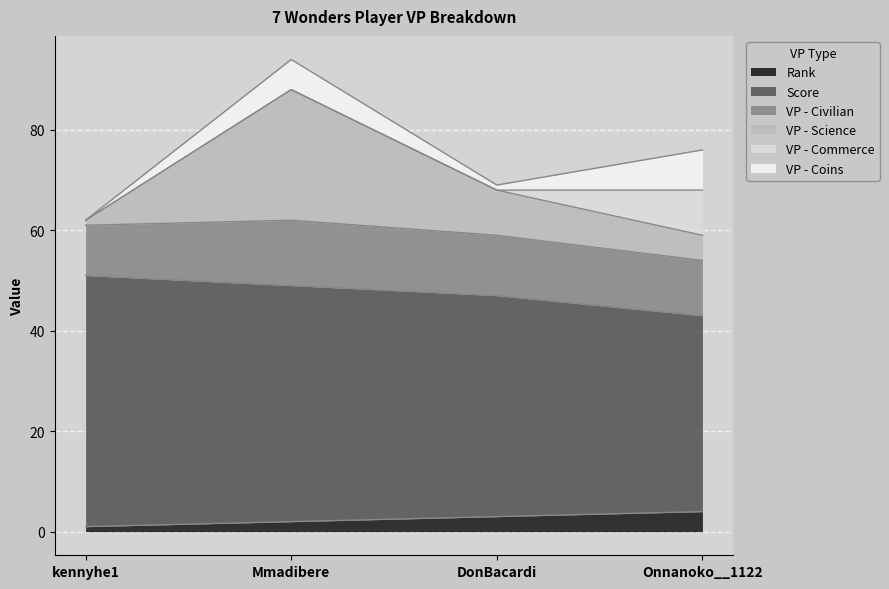

True or false: Score and Rank cross at least once.

False